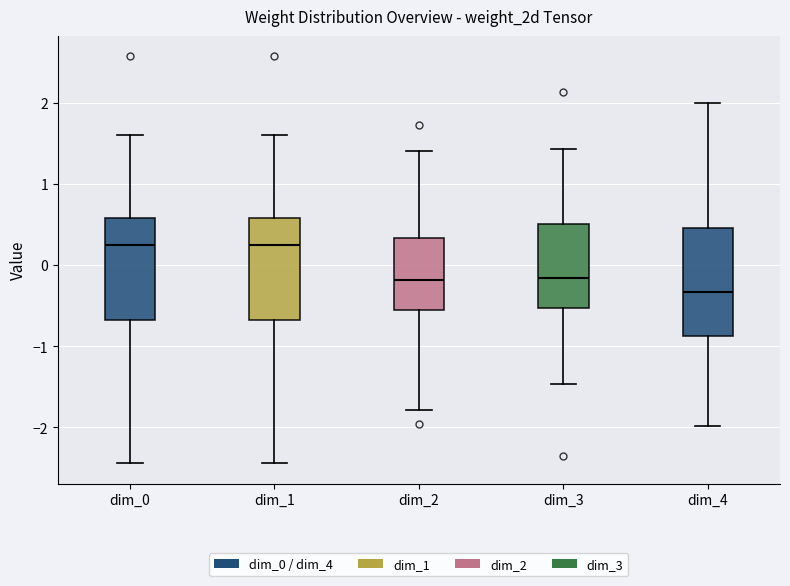

Reading left to right, read every box against the y-axis: the position of its median line, the range the box covers, and the ends of its whiskers. The values are not printed on the chart, so give them approximately, as read against the axis.

dim_0: median 0.2, box -0.7 to 0.6, whiskers -2.4 to 1.6
dim_1: median 0.2, box -0.7 to 0.6, whiskers -2.4 to 1.6
dim_2: median -0.2, box -0.6 to 0.3, whiskers -1.8 to 1.4
dim_3: median -0.2, box -0.5 to 0.5, whiskers -1.5 to 1.4
dim_4: median -0.3, box -0.9 to 0.5, whiskers -2.0 to 2.0